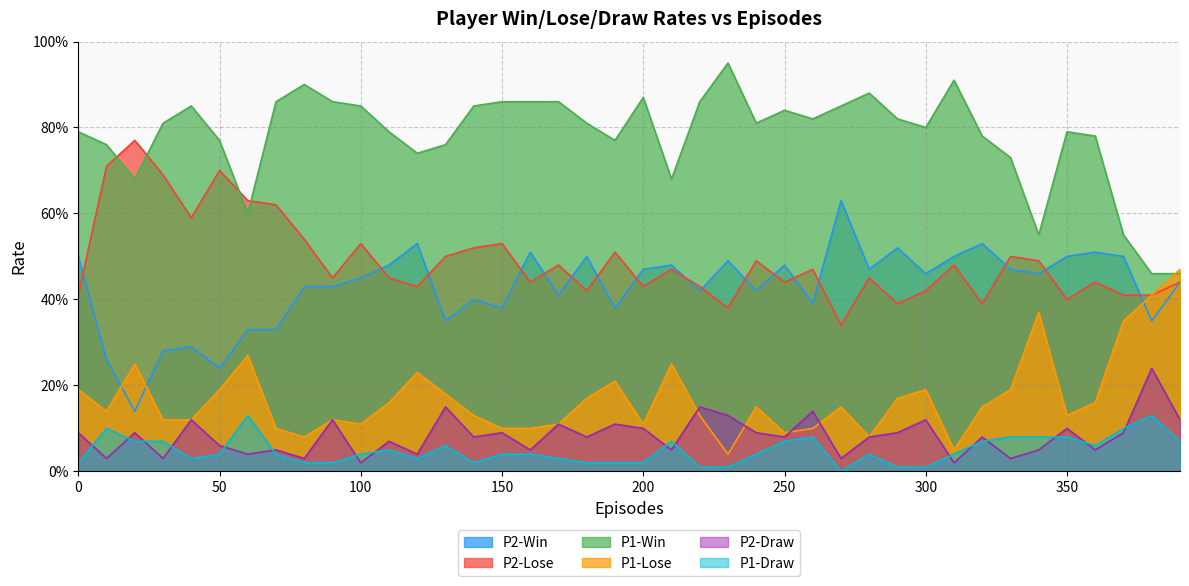

True or false: P1-Win has more than 2 points higher than both neighbors.

True